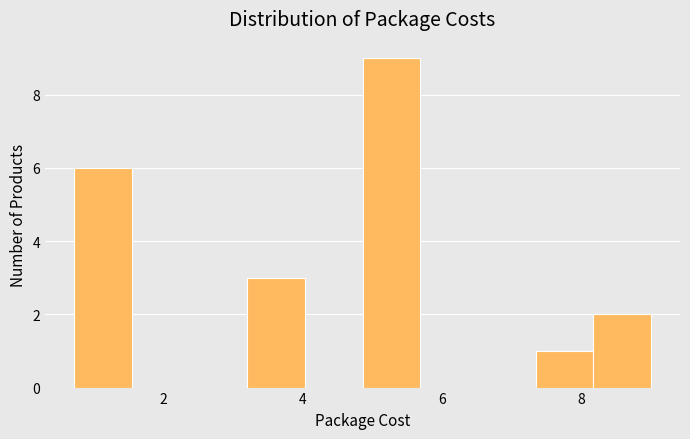

What is the height of the bar covering 3.2 to 4.0 on the x-axis? Neither the bar edges nor the heights are printed on the chart, so give them approximately, as read against the axes.

3